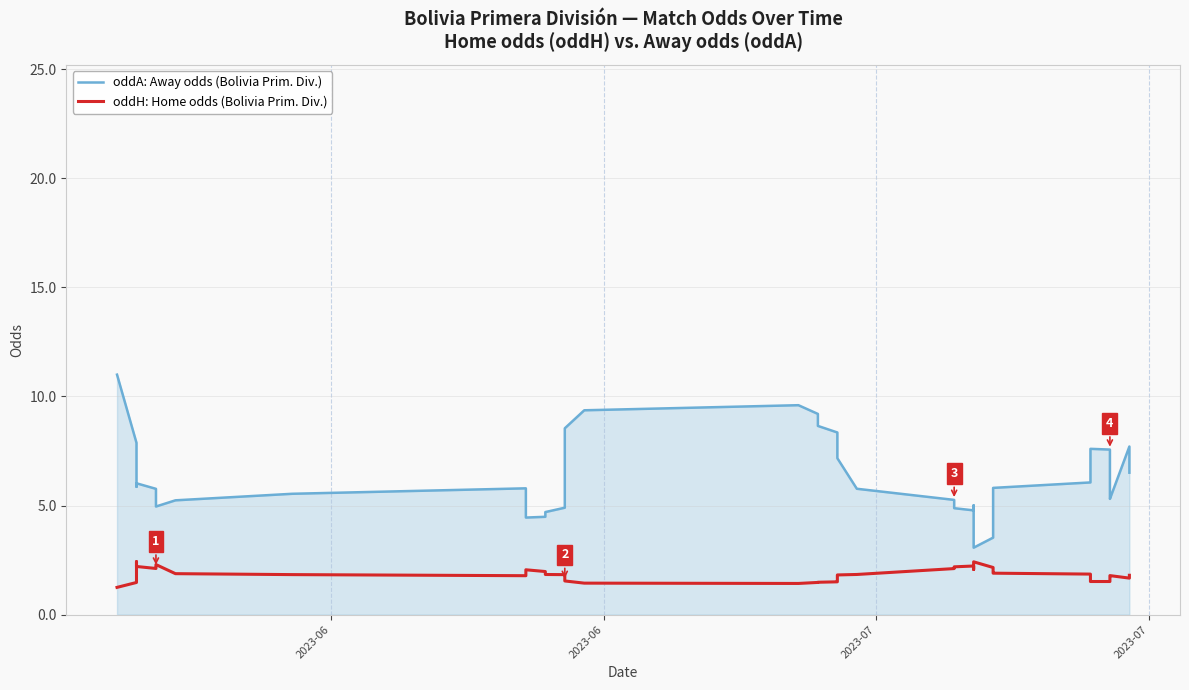

Reading right to left, extract all data points from this chart.

oddA: Away odds (Bolivia Prim. Div.): 6.5	7.7	5.3	5.6	7.6	7.6	6.1	5.8	5.4	3.5	3.1	5.0	4.8	4.9	5.3	5.8	7.2	8.1	8.3	8.7	8.8	9.2	9.6	9.4	8.5	7.9	4.9	4.7	4.5	4.5	5.8	5.5	5.2	5.0	5.4	5.8	6.0	5.9	7.9	11.0
oddH: Home odds (Bolivia Prim. Div.): 1.8	1.7	1.8	1.7	1.5	1.5	1.9	1.9	2.0	2.2	2.4	2.1	2.2	2.2	2.1	1.8	1.8	1.6	1.5	1.5	1.5	1.5	1.4	1.4	1.5	1.8	1.8	1.8	2.0	2.1	1.8	1.8	1.9	2.3	2.2	2.1	2.2	2.4	1.5	1.2